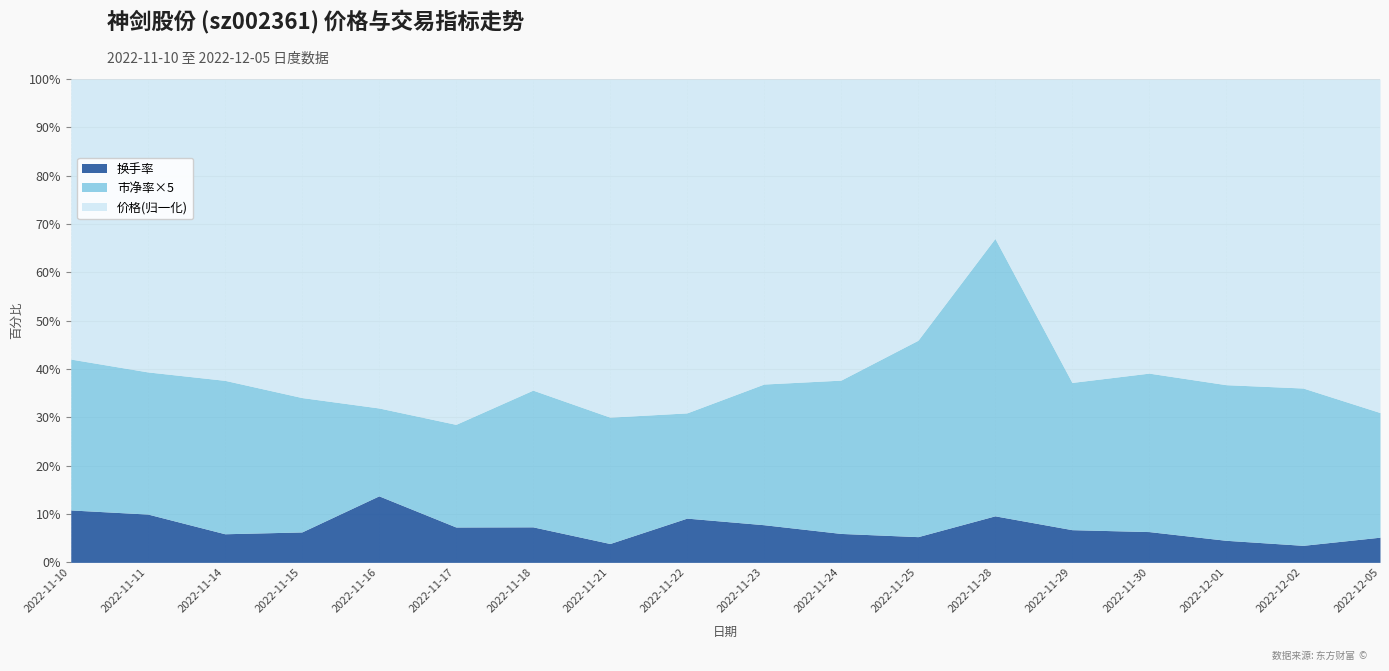

Is it true that 换手率 equals 7.3 at 2022-11-17?

True